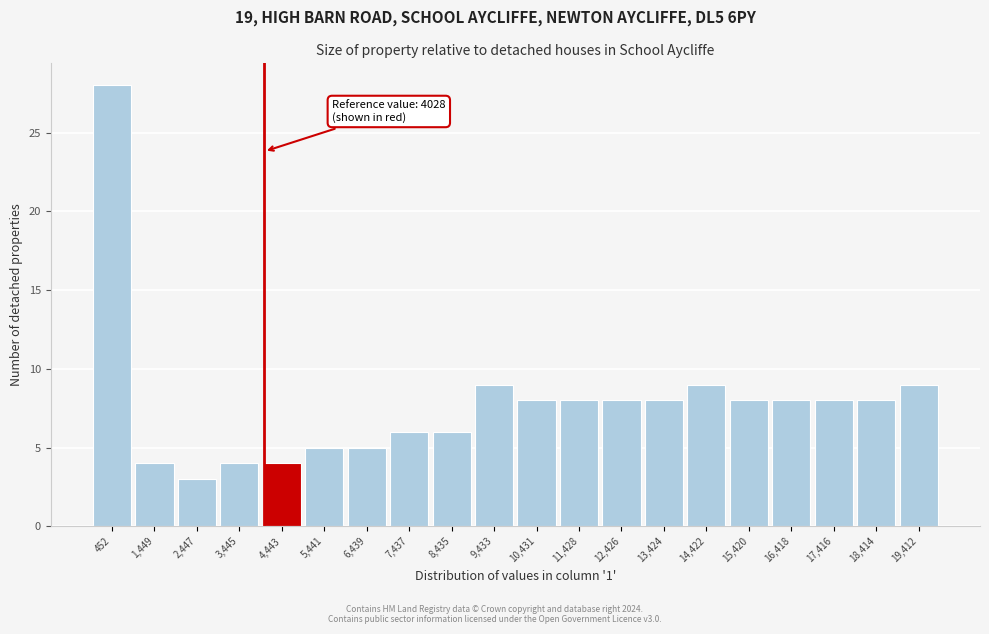

Over which range of the x-axis is the bar tallest?

0 to 1000